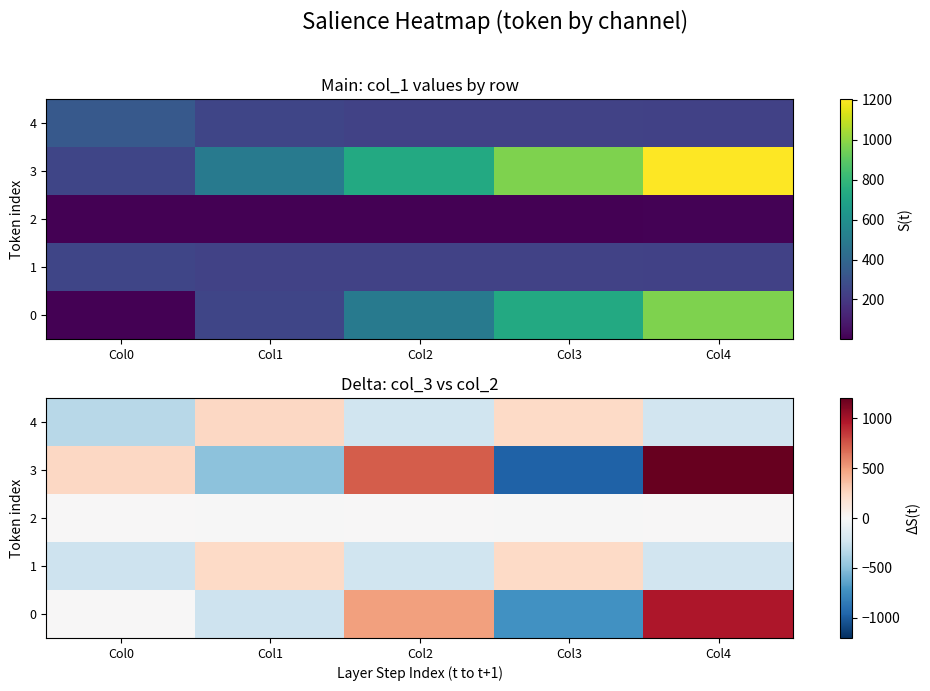

Is it true that 3 equals 442 at Col0?

False